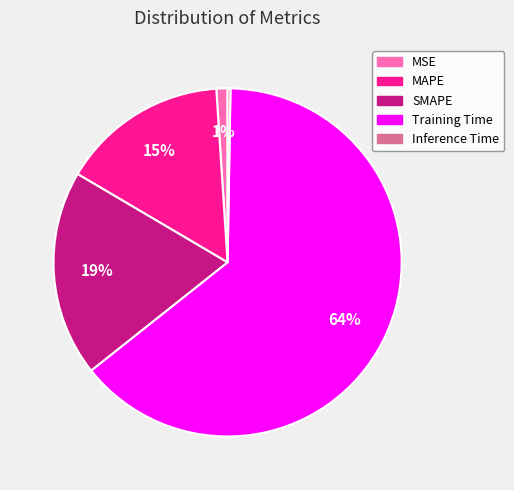

Is there a majority slice in this chart?

Yes